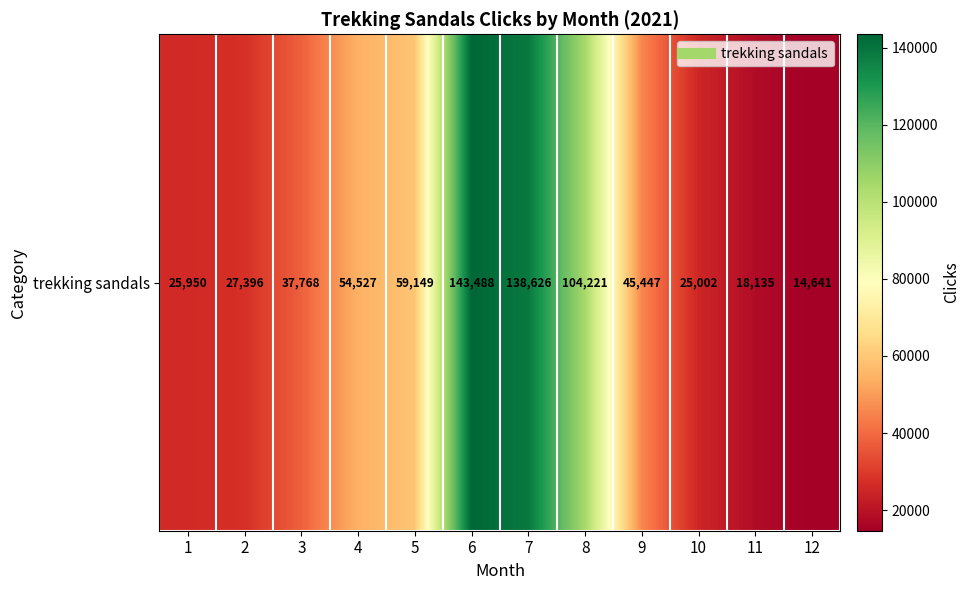

List the labels in order of value, largest first.

6, 7, 8, 5, 4, 9, 3, 2, 1, 10, 11, 12